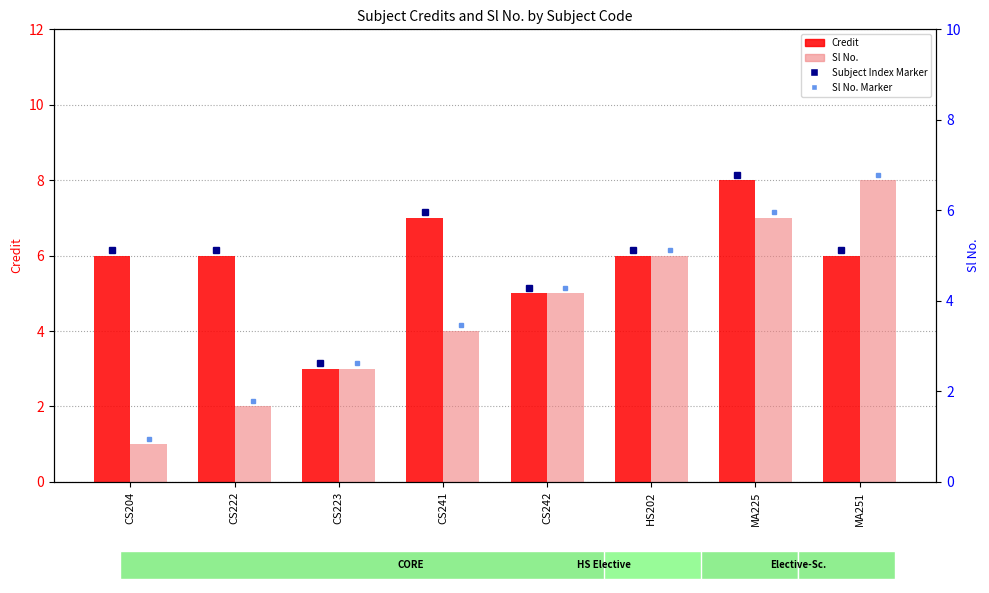

What position from the left is CS223?

3